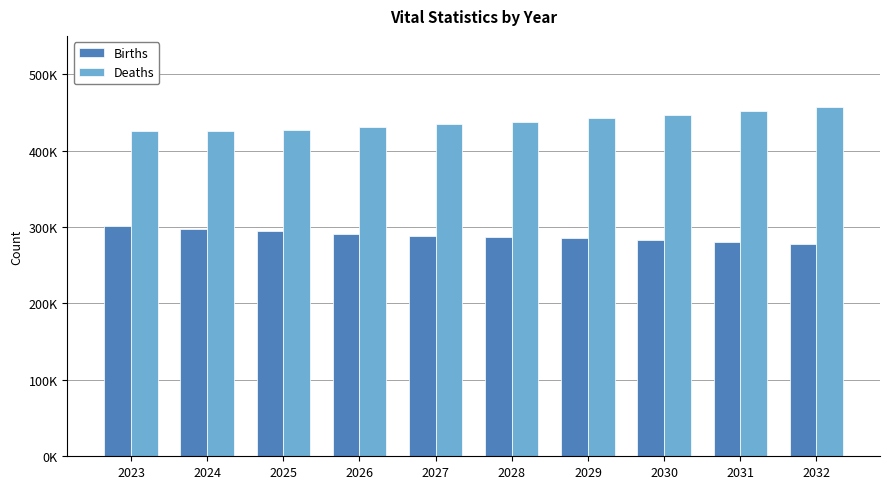

At which label does Deaths first exceed 437969?

2029